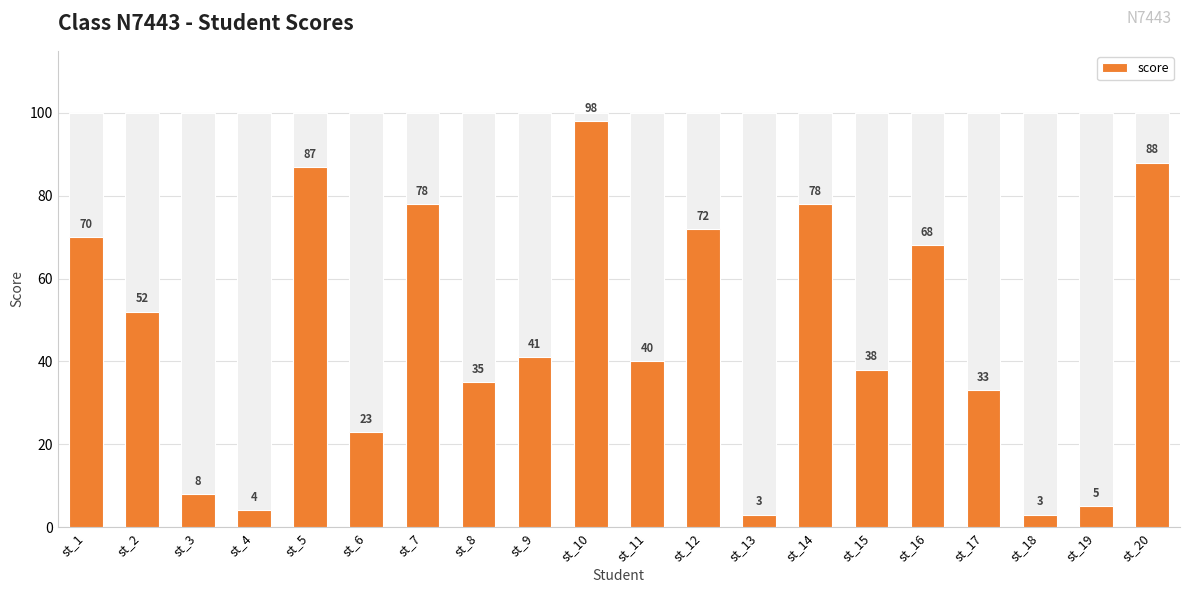

True or false: the data shows 5 at st_19.

True